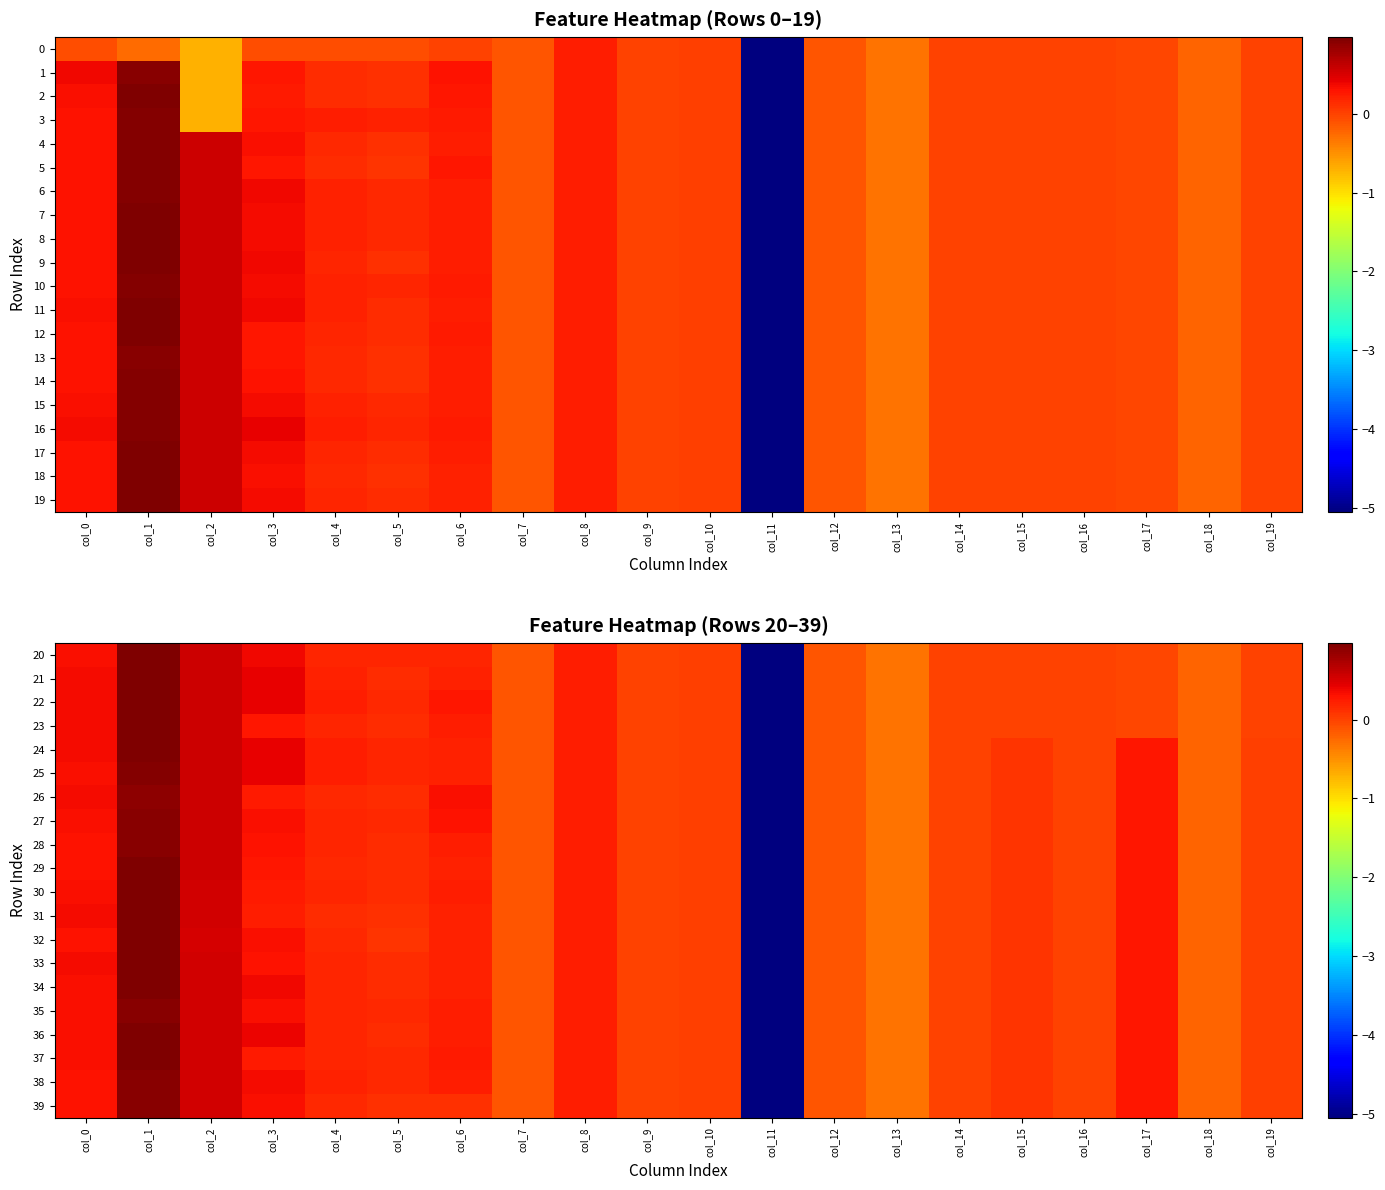

What is the difference between the 39 values at col_16 and col_1?

0.9